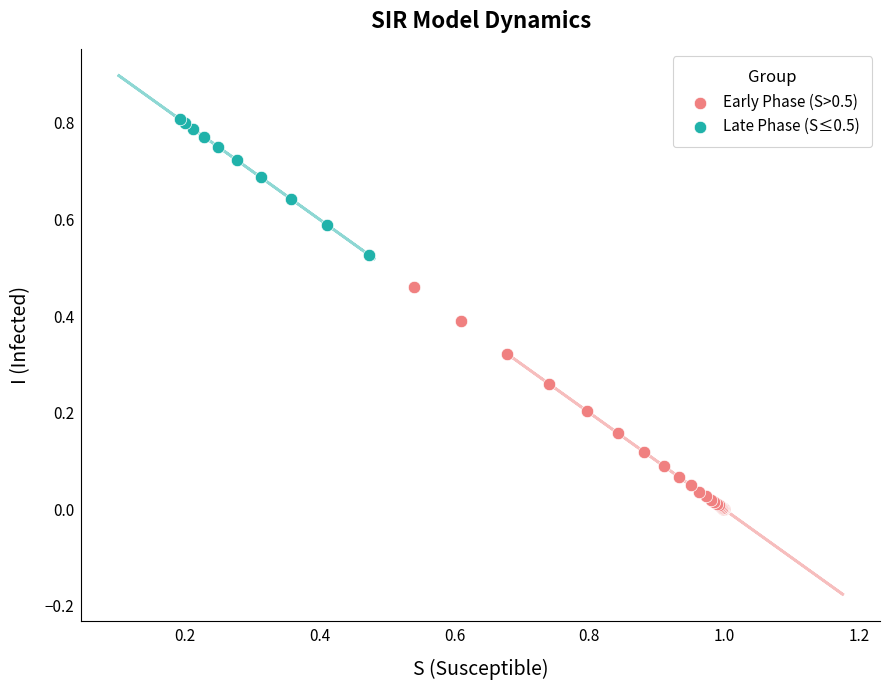

Which series contains the highest Y value?

Late Phase (S≤0.5)